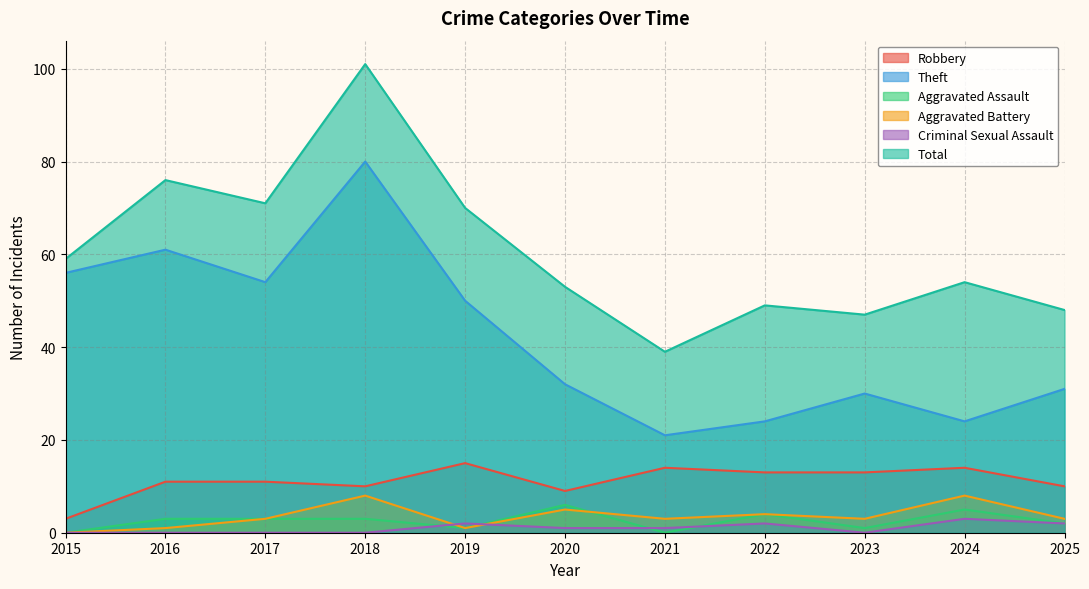

True or false: Robbery and Criminal Sexual Assault cross at least once.

False